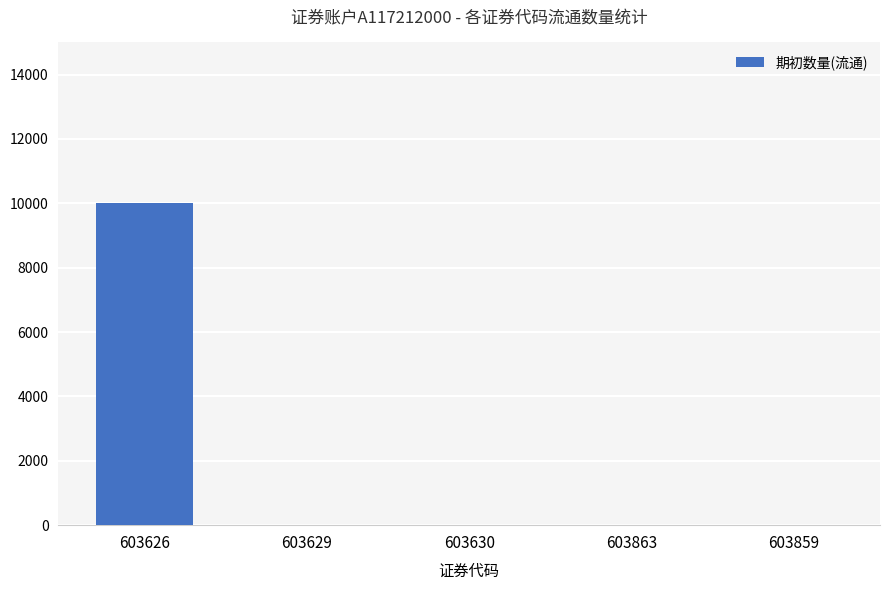

The value at 603626 is 10000. True or false?

True